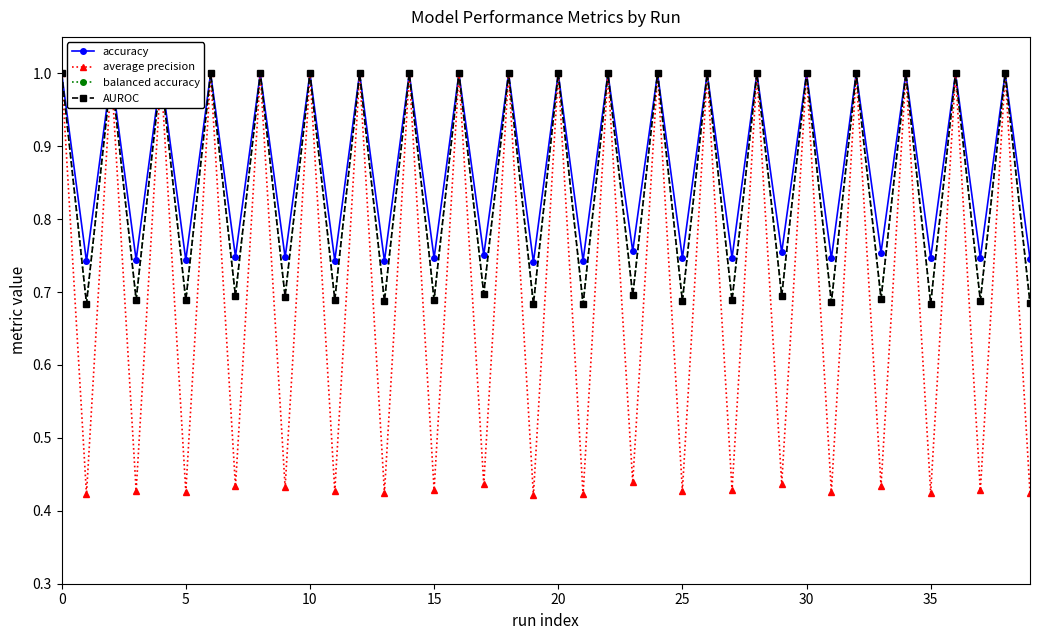

At how many categories does at least one series exceed 0?

40